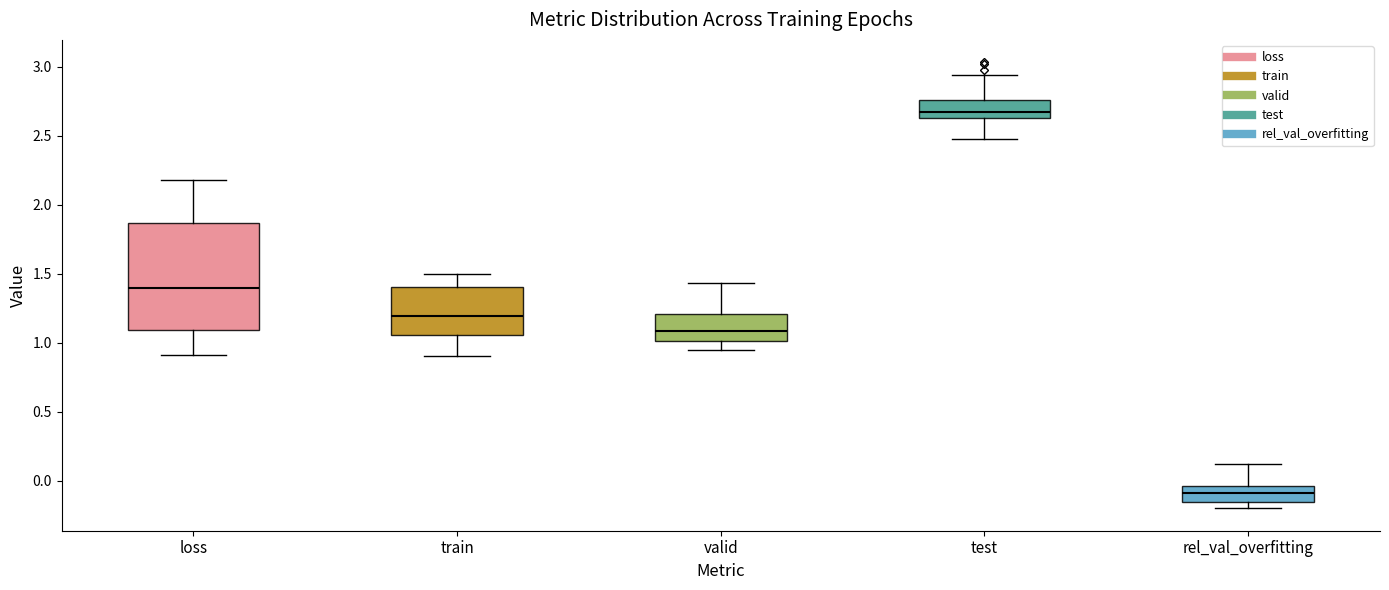

Reading left to right, read every box against the y-axis: the position of its median line, the range the box covers, and the ends of its whiskers. The values are not printed on the chart, so give them approximately, as read against the axis.

loss: median 1.40, box 1.10 to 1.85, whiskers 0.90 to 2.20
train: median 1.20, box 1.05 to 1.40, whiskers 0.90 to 1.50
valid: median 1.10, box 1.00 to 1.20, whiskers 0.95 to 1.45
test: median 2.65 (just above the box's lower edge), box 2.65 to 2.75, whiskers 2.45 to 2.95
rel_val_overfitting: median -0.10, box -0.15 to -0.05, whiskers -0.20 to 0.10